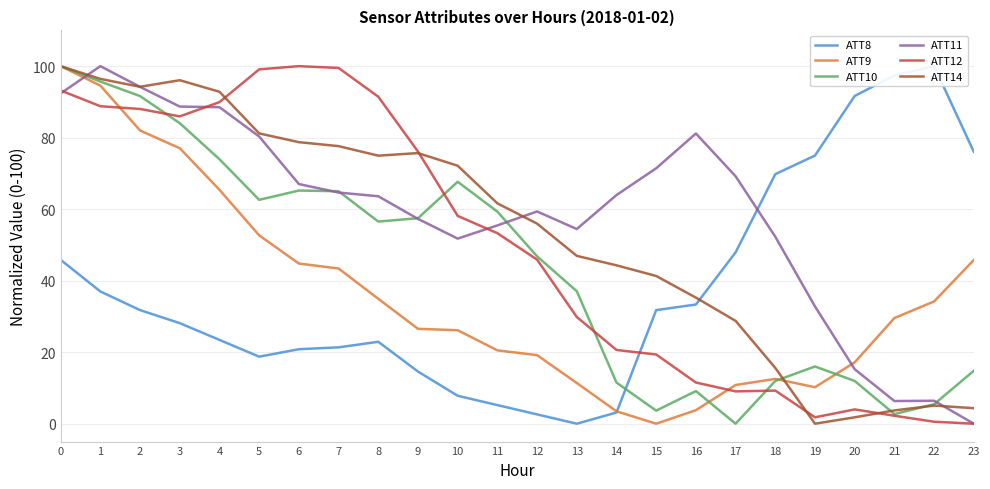

Reading left to right, extract all data points from this chart.

ATT8: 45.8	37.0	31.8	28.1	23.4	18.8	20.8	21.4	22.9	14.6	7.8	5.2	2.6	0.0	3.1	31.8	33.3	47.9	69.8	75.0	91.7	97.4	100.0	76.0
ATT9: 100.0	94.6	82.0	77.0	65.4	52.7	44.8	43.4	34.9	26.5	26.1	20.5	19.2	11.4	3.5	0.0	3.8	10.8	12.5	10.2	17.2	29.6	34.2	45.8
ATT10: 100.0	95.7	91.6	84.0	74.0	62.6	65.2	65.0	56.5	57.5	67.7	59.3	46.8	37.1	11.5	3.7	9.1	0.0	12.0	16.0	11.9	2.7	5.4	14.8
ATT11: 92.4	100.0	94.2	88.7	88.5	80.3	67.0	64.6	63.6	57.3	51.8	55.5	59.4	54.4	63.9	71.4	81.2	69.2	52.3	32.8	15.2	6.3	6.4	0.0
ATT12: 93.2	88.8	88.0	86.0	89.9	99.1	100.0	99.5	91.4	76.1	58.1	53.3	45.9	29.8	20.6	19.4	11.5	9.0	9.3	1.8	4.0	2.2	0.6	0.0
ATT14: 100.0	96.4	94.2	96.1	92.8	81.2	78.7	77.6	75.0	75.7	72.1	61.6	56.0	46.9	44.3	41.3	35.3	28.8	15.6	0.0	1.8	3.7	5.1	4.3